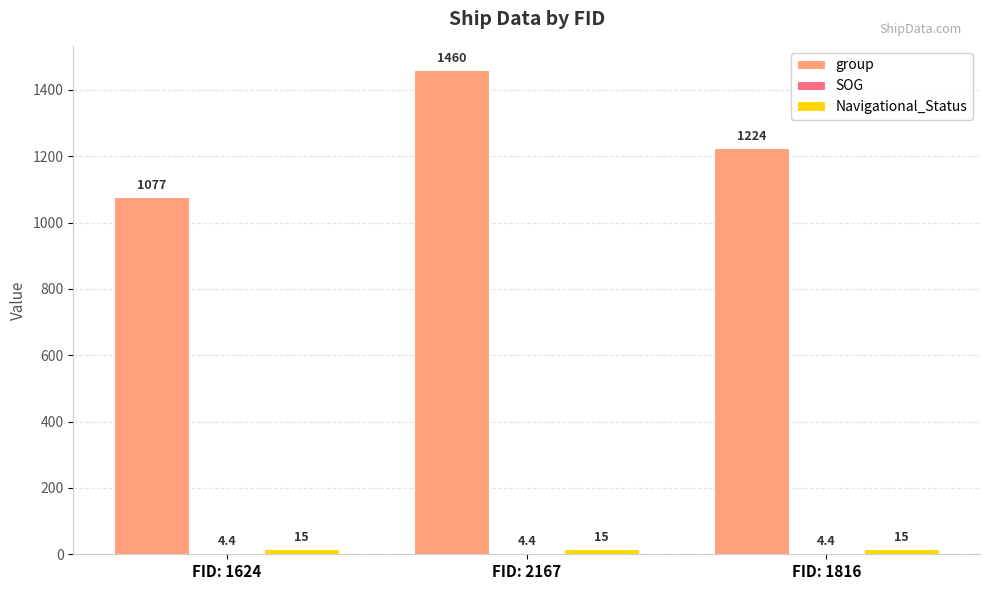

The value of group at FID: 1816 is 1642.8. True or false?

False